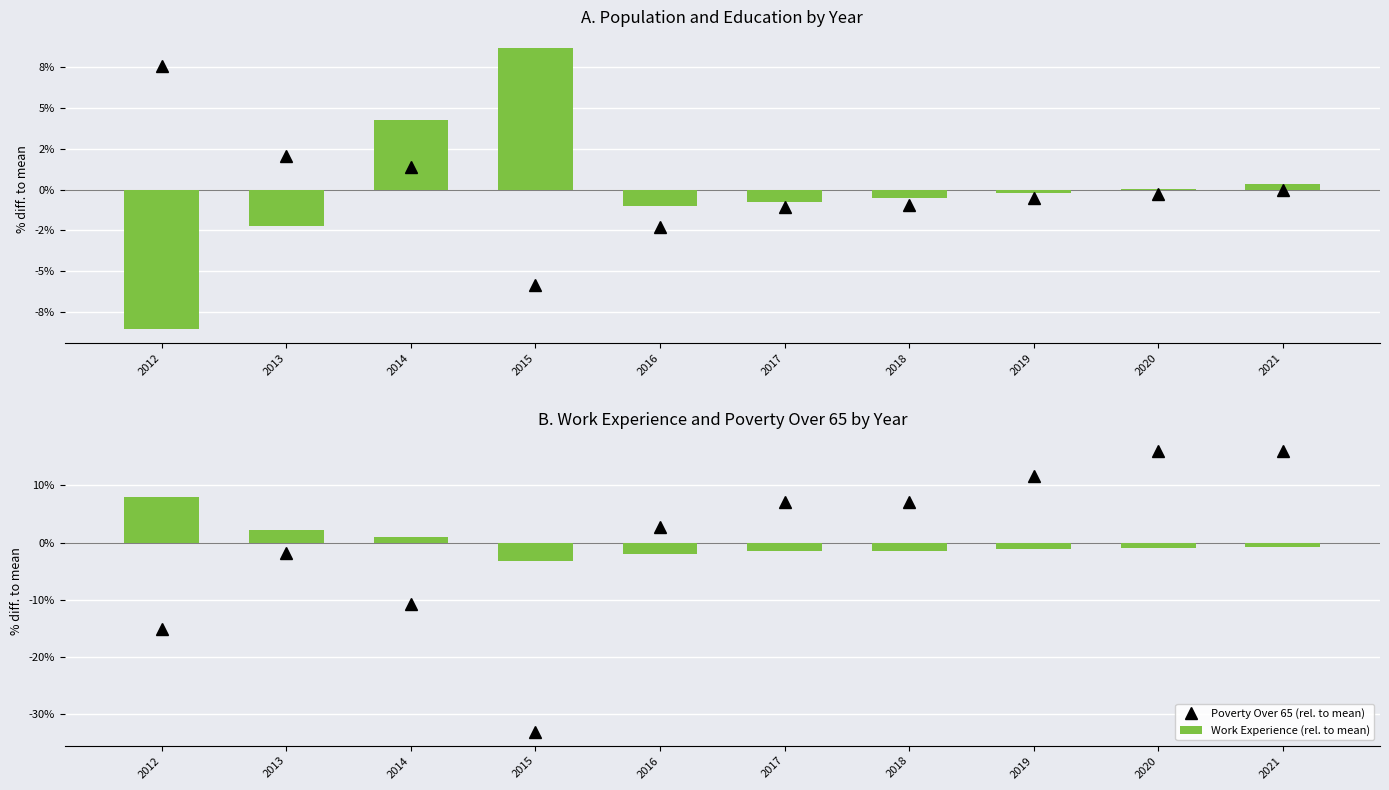

What is the total value across all series at 2021?

15.7